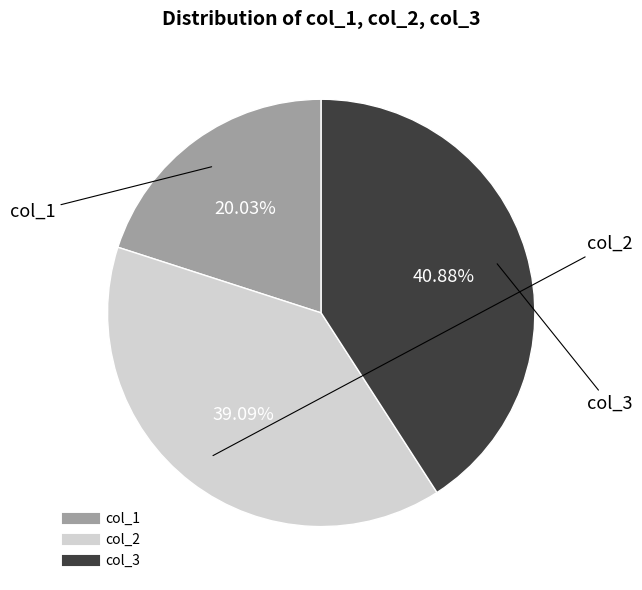

Approximately how many times larger is the value at col_2 compared to col_3?

1.0